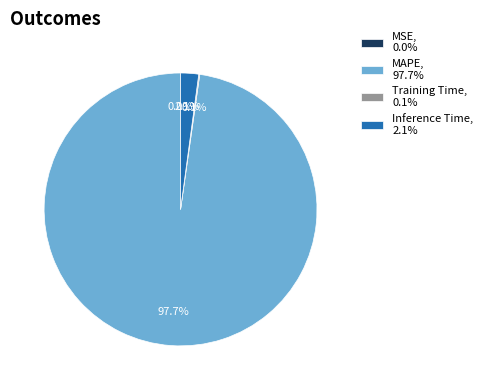

To the nearest percent, what portion does Inference Time represent?

2%